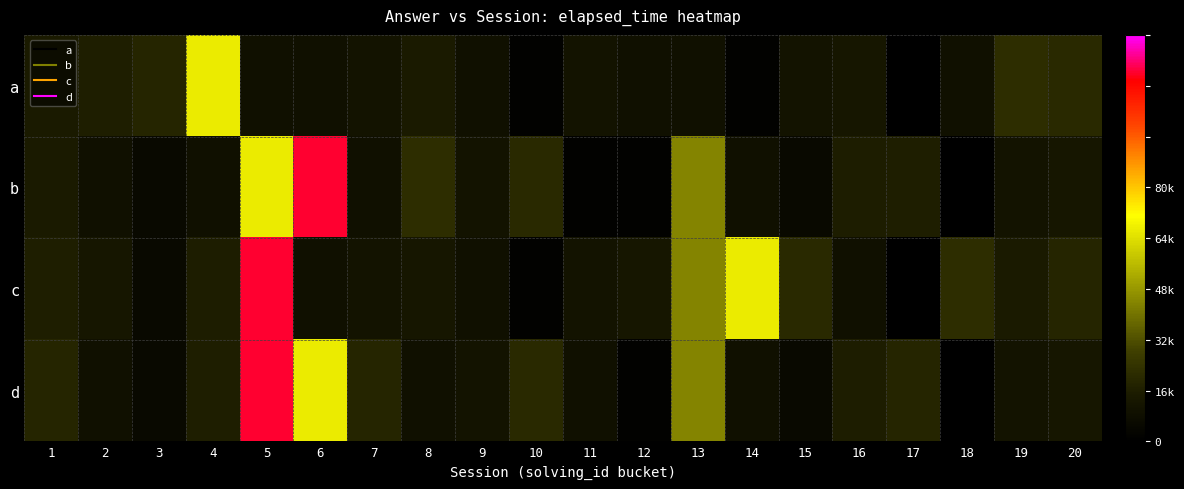

Reading left to right, extract all data points from this chart.

a: 1=18000	2=19000	3=20333	4=46500	5=15000	6=15000	7=16000	8=18000	9=15000	10=11000	11=16000	12=15000	13=15000	14=11000	15=16000	16=17000	17=10000	18=15000	19=22000	20=21000
b: 1=18000	2=15000	3=13000	4=15000	5=46500	6=73500	7=15000	8=22000	9=16000	10=21000	11=11000	12=11000	13=34000	14=15000	15=13000	16=18666	17=19000	18=10000	19=16000	20=17000
c: 1=19000	2=17000	3=13000	4=18666	5=73500	6=15000	7=16000	8=17000	9=15000	10=11000	11=16000	12=17000	13=34000	14=46500	15=21000	16=15000	17=10000	18=22000	19=18000	20=20333
d: 1=20333	2=15000	3=13000	4=19000	5=73500	6=46500	7=20333	8=15000	9=16000	10=21000	11=15000	12=11000	13=34000	14=15000	15=13000	16=18666	17=20333	18=10000	19=16000	20=17000